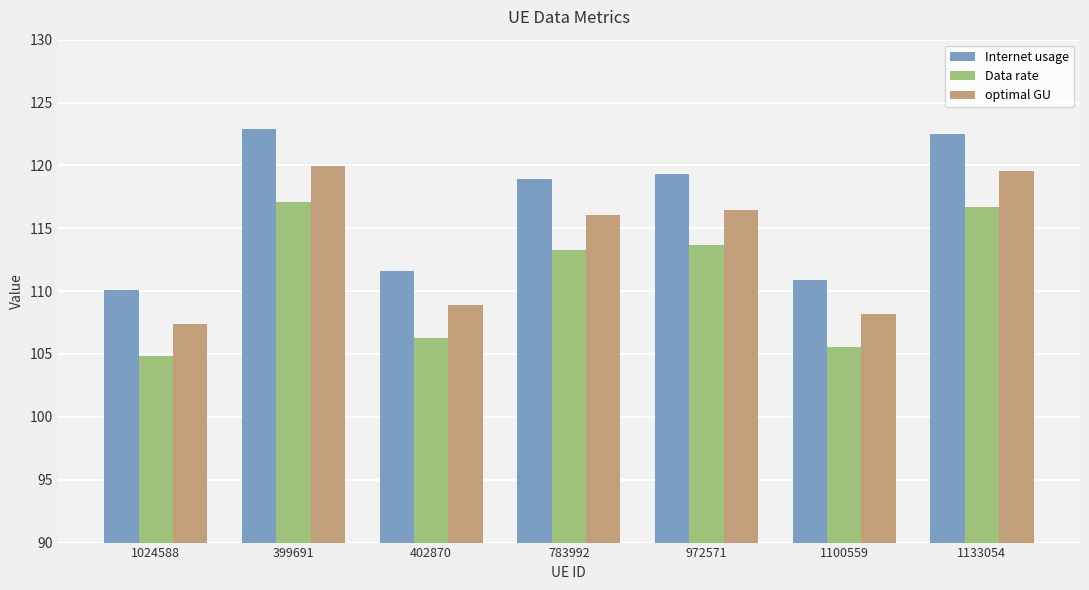

At which label is Internet usage closest to 116?

783992